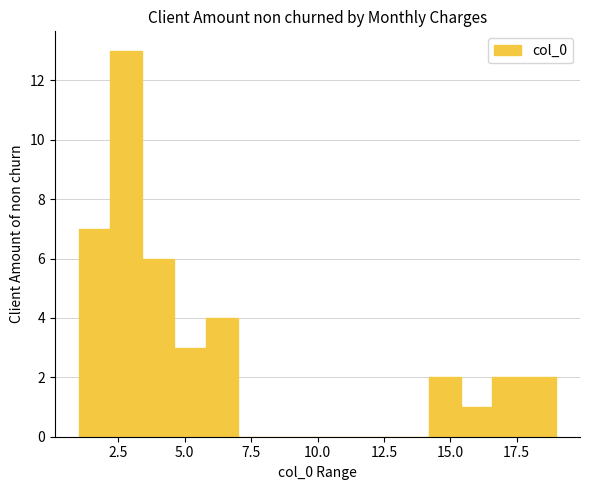

Around what value on the x-axis is the tallest bar? Give the approximate position of its centre, as read against the axis.

3.0